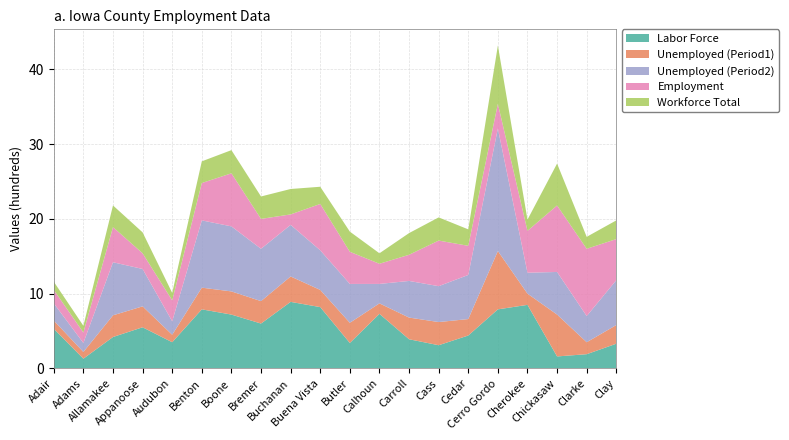

Reading right to left, what are all the values shown in this chart?

Labor Force: 330	190	160	850	790	440	310	390	730	340	820	890	600	720	790	350	550	420	130	530
Unemployed (Period1): 250	160	560	150	780	220	310	290	140	270	230	340	300	310	290	100	280	290	90	110
Unemployed (Period2): 600	350	570	280	1640	590	480	490	260	520	530	690	700	870	900	180	500	710	120	230
Employment: 550	900	890	560	330	390	610	350	270	430	620	140	400	710	500	280	210	470	140	180
Workforce Total: 250	160	560	150	780	220	310	290	140	270	230	340	300	310	290	100	280	290	90	110